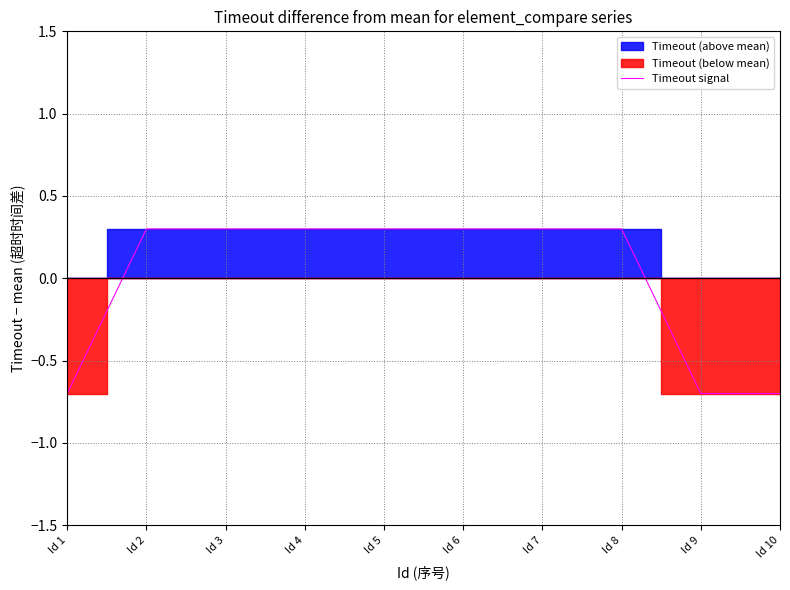

Rank the categories by value from highest to lowest.

Id 2, Id 3, Id 4, Id 5, Id 6, Id 7, Id 8, Id 1, Id 9, Id 10